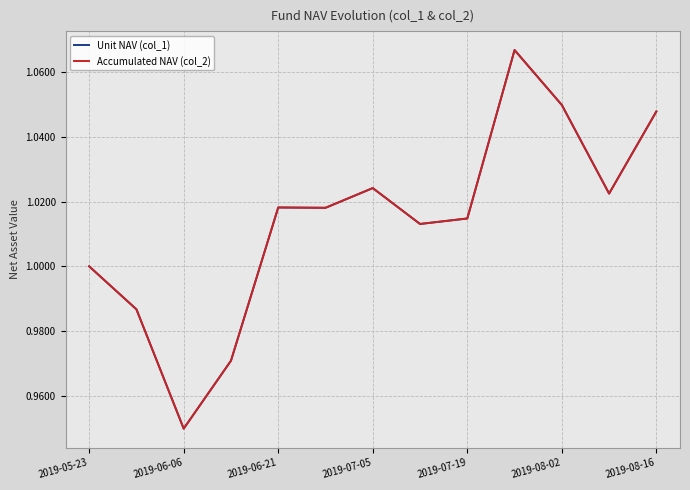

True or false: Unit NAV (col_1) and Accumulated NAV (col_2) cross at least once.

False